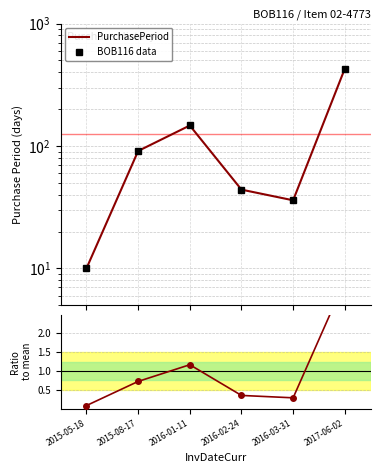

Which has a higher value, 2015-05-18 or 2016-01-11?

2016-01-11